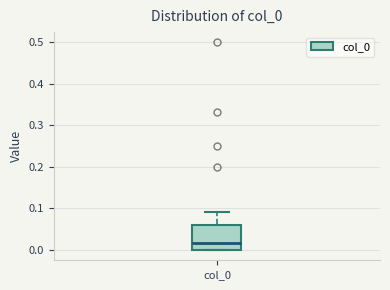

Transcribe this box plot: give where the median line is, the range the box spans, and where the two whiskers end, as read against the y-axis. The values are not printed on the chart, so give them approximately, as read against the axis.

median 0.02, box 0.00 to 0.06, whiskers 0.00 to 0.09